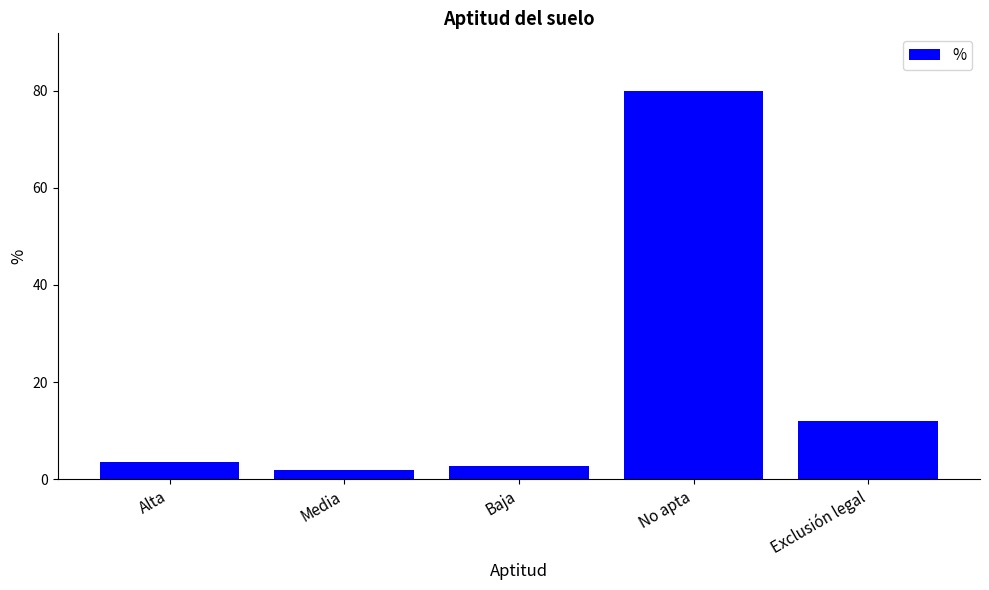

Approximately how many times larger is the value at Media compared to Alta?

0.5